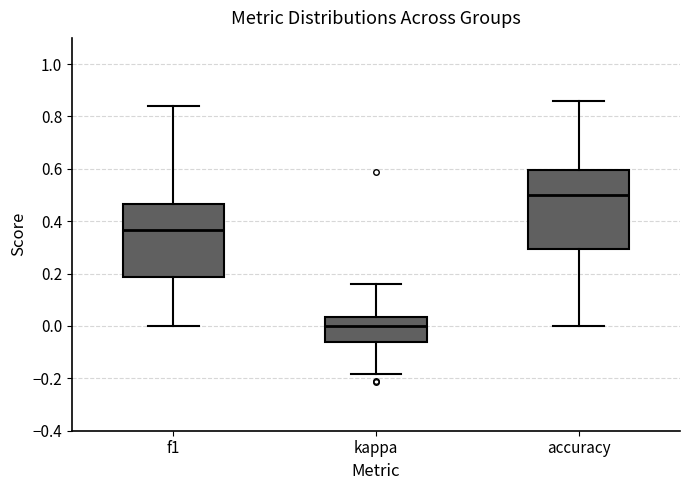

Reading left to right, transcribe this box plot: for each box, give where its median line is, the range the box spans, and where its two whiskers end, as read against the y-axis. The values are not printed on the chart, so give them approximately, as read against the axis.

f1: median 0.36, box 0.18 to 0.46, whiskers 0.00 to 0.84
kappa: median 0.00, box -0.06 to 0.04, whiskers -0.18 to 0.16
accuracy: median 0.50, box 0.30 to 0.60, whiskers 0.00 to 0.86